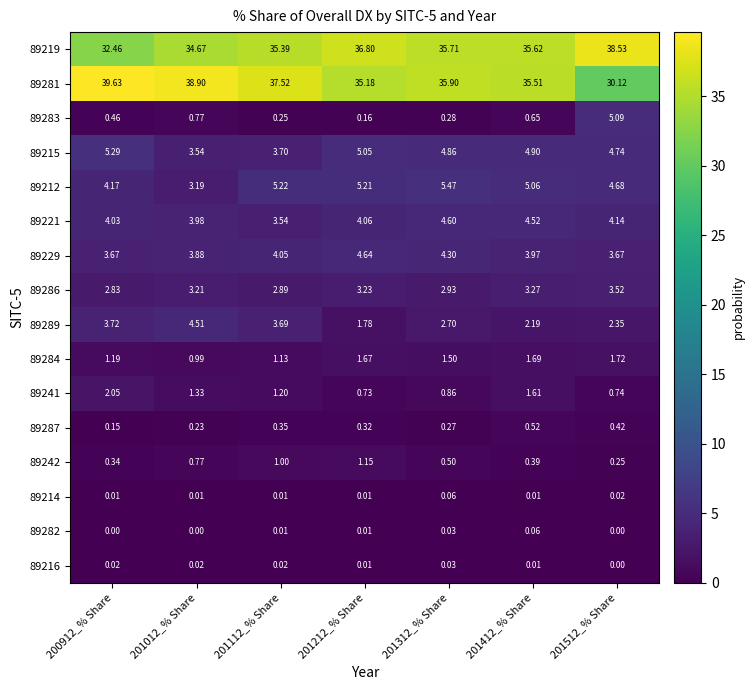

How many data points does each series have?

7